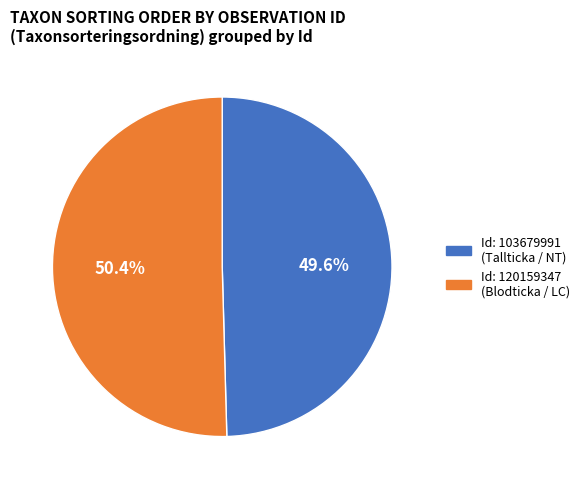

Does any single category account for the majority?

Yes